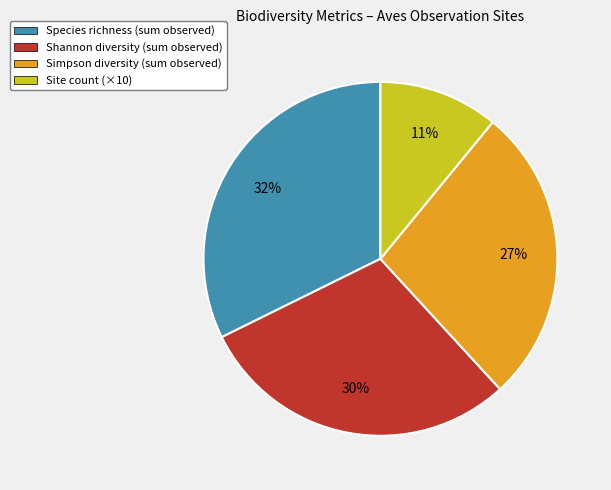

Between Species richness (sum observed) and Shannon diversity (sum observed), which is larger?

Species richness (sum observed)